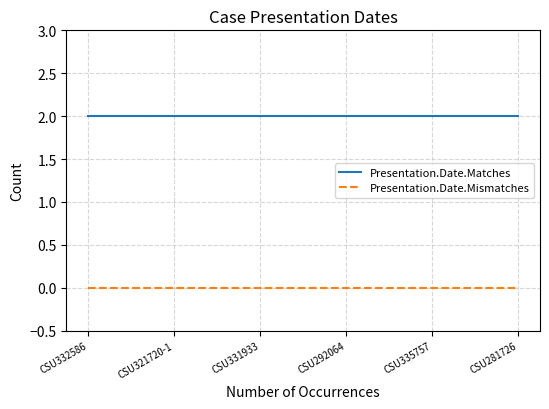

What is the greatest value displayed?

2